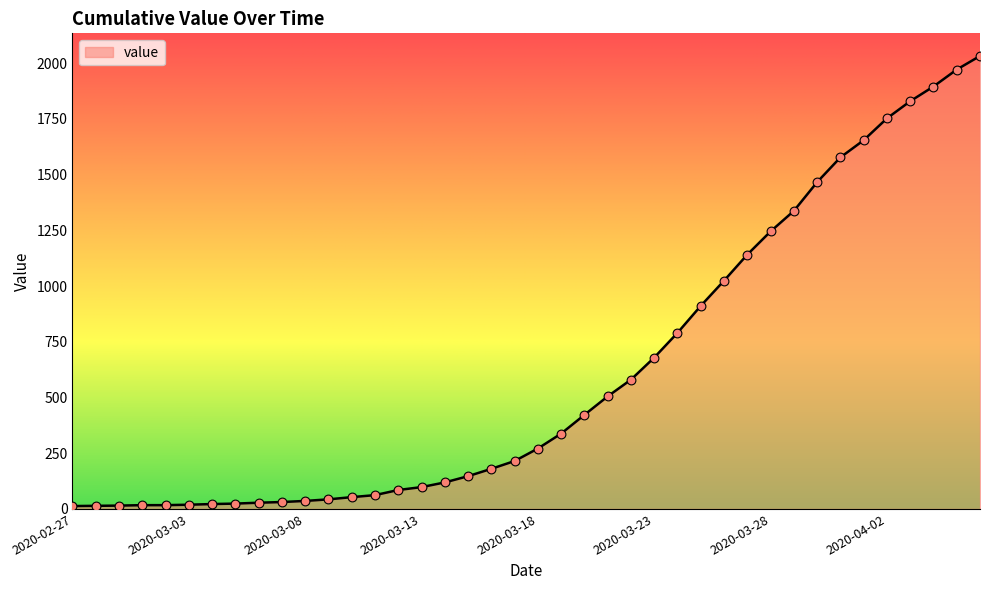

What is the maximum value shown in the chart?

2032